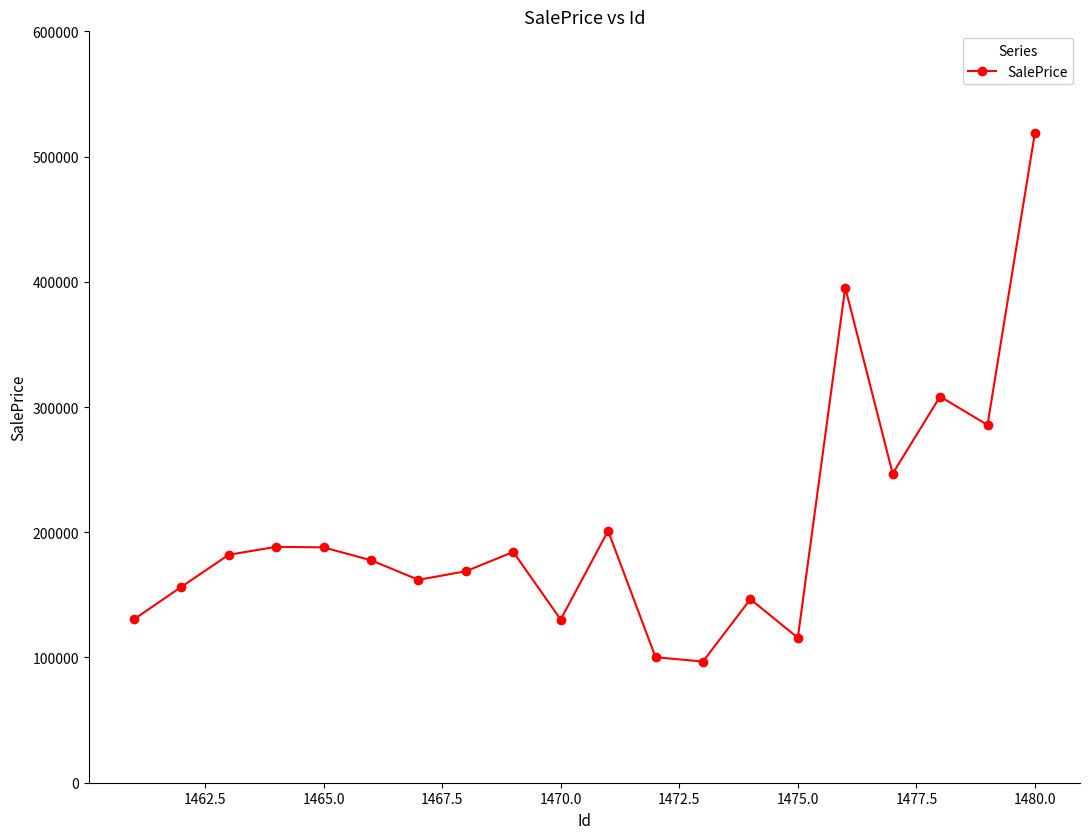

True or false: there are more than 1 points higher than both neighbors.

True